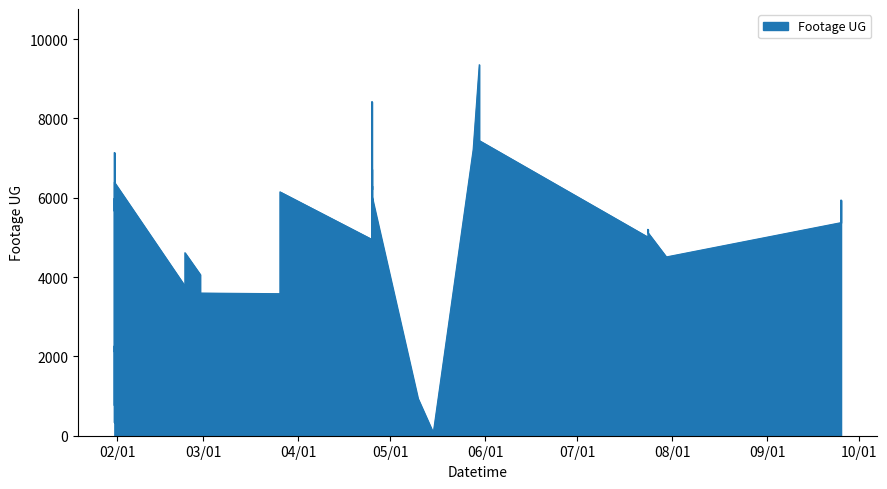

List the labels in order of value, smallest first.

28, 26, 36, 3, 21, 1, 10, 29, 20, 5, 15, 18, 4, 16, 6, 9, 19, 25, 39, 0, 22, 24, 23, 7, 13, 12, 8, 11, 38, 31, 34, 35, 37, 17, 32, 14, 27, 30, 33, 2